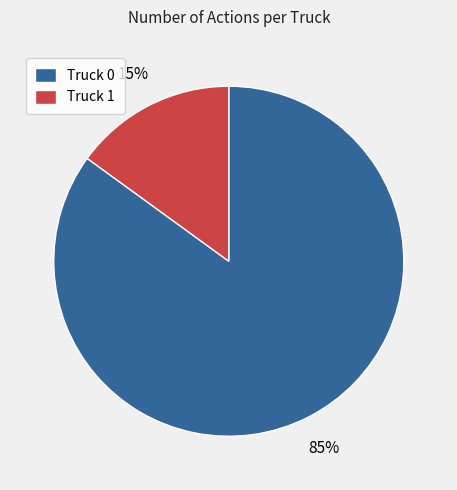

Is there any slice that represents more than half of the pie?

Yes